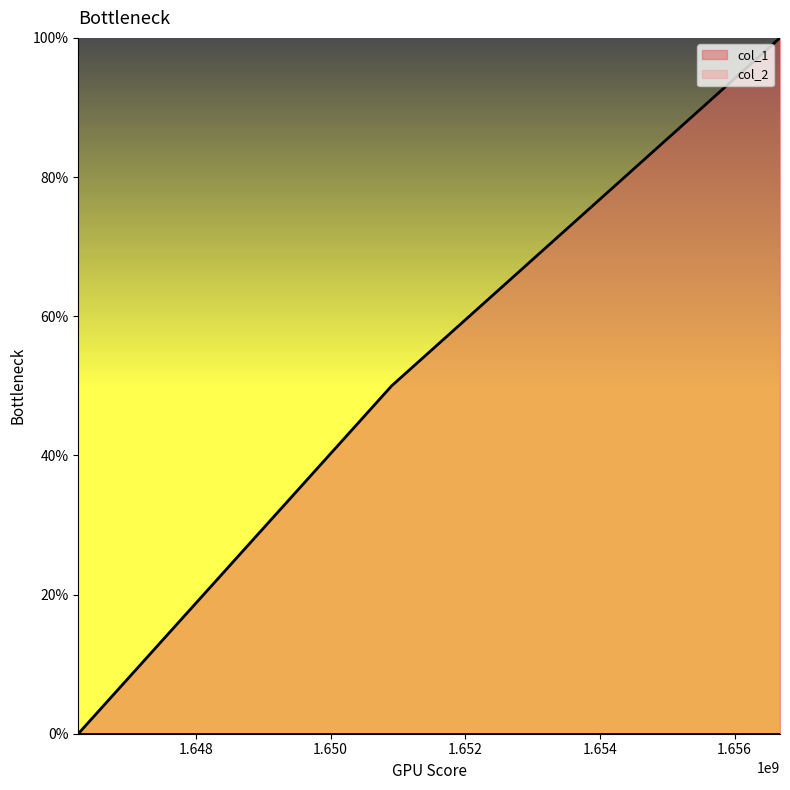

What is the average value?

0.5